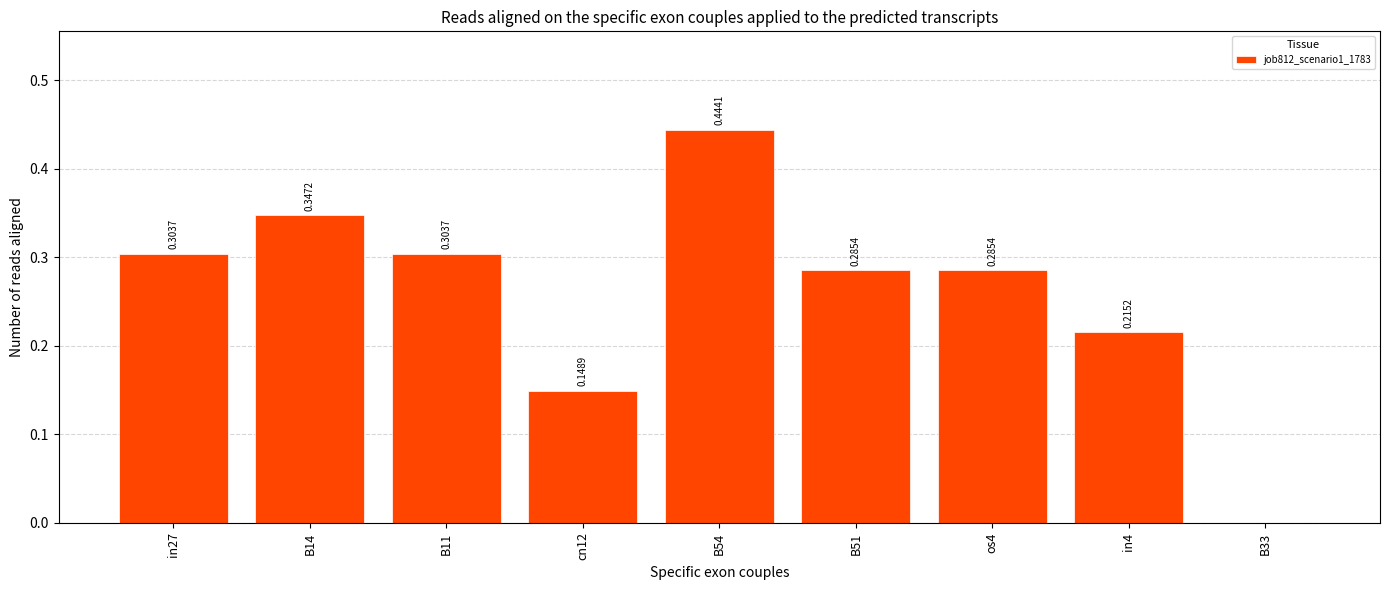

What is the sum of all values?

2.3